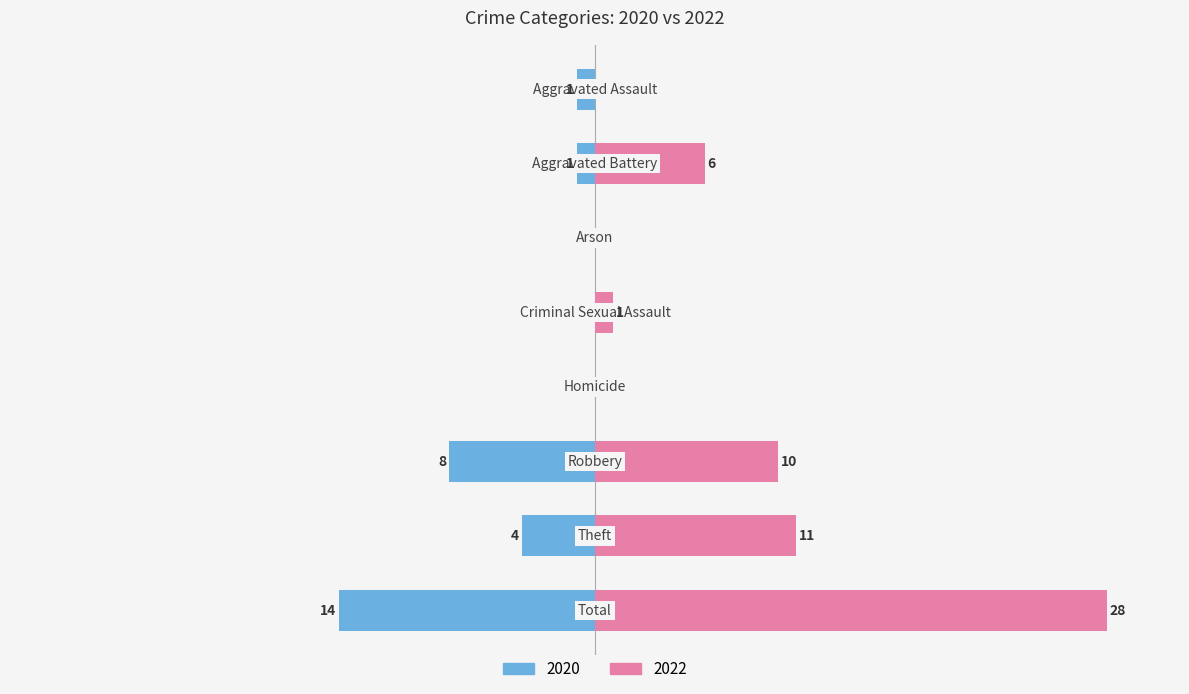

What is the label of the 8th bar from the left?

Total